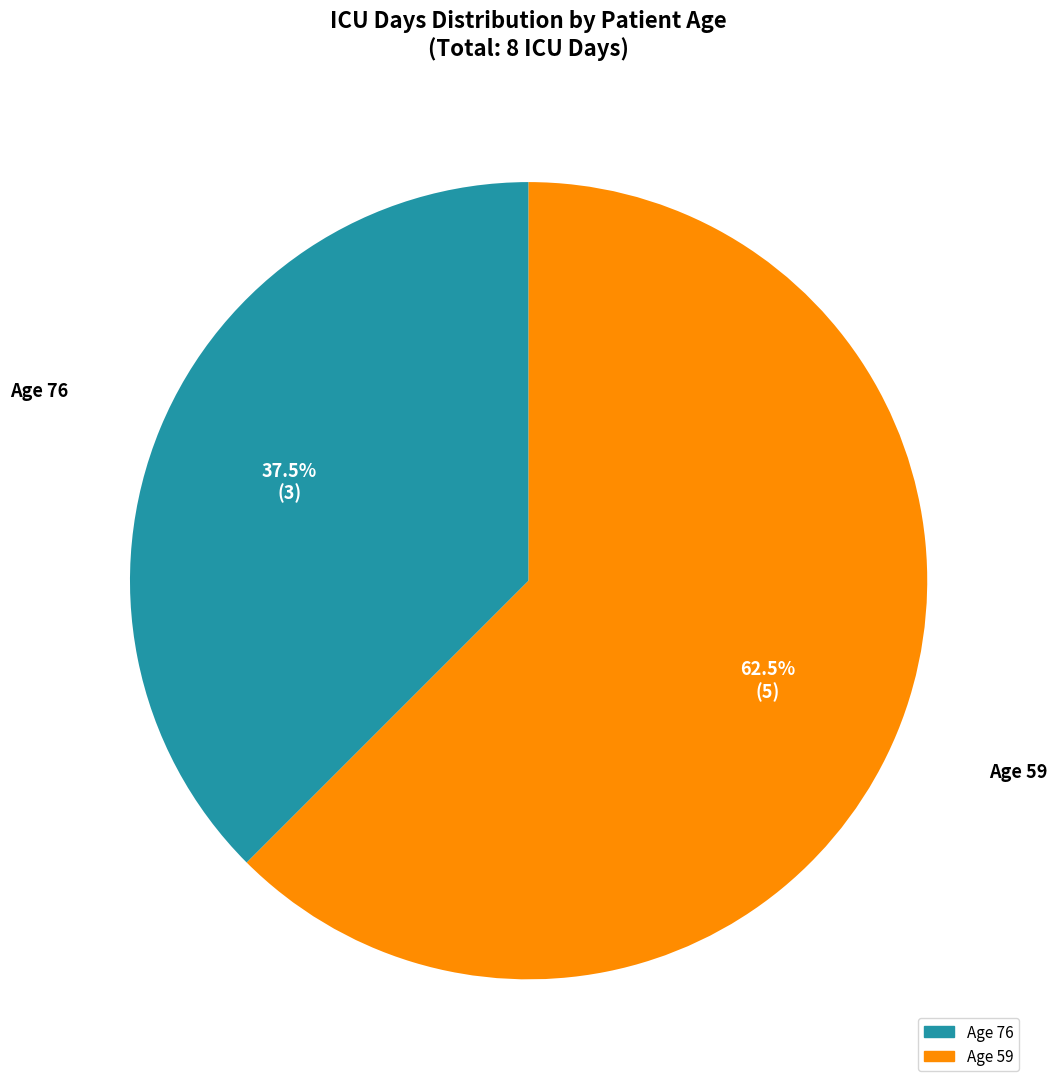

How many segments does this pie chart have?

2